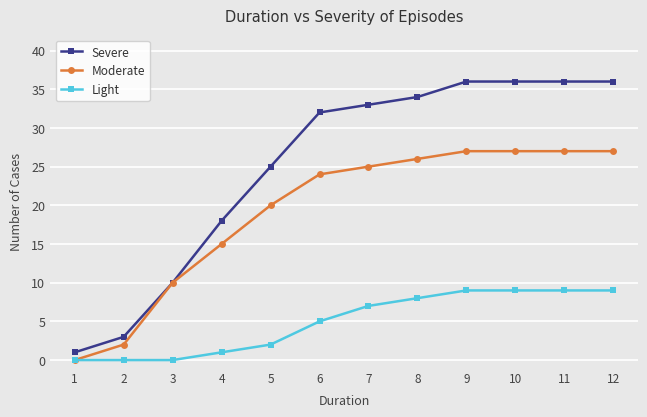

Count the number of data series in this chart.

3